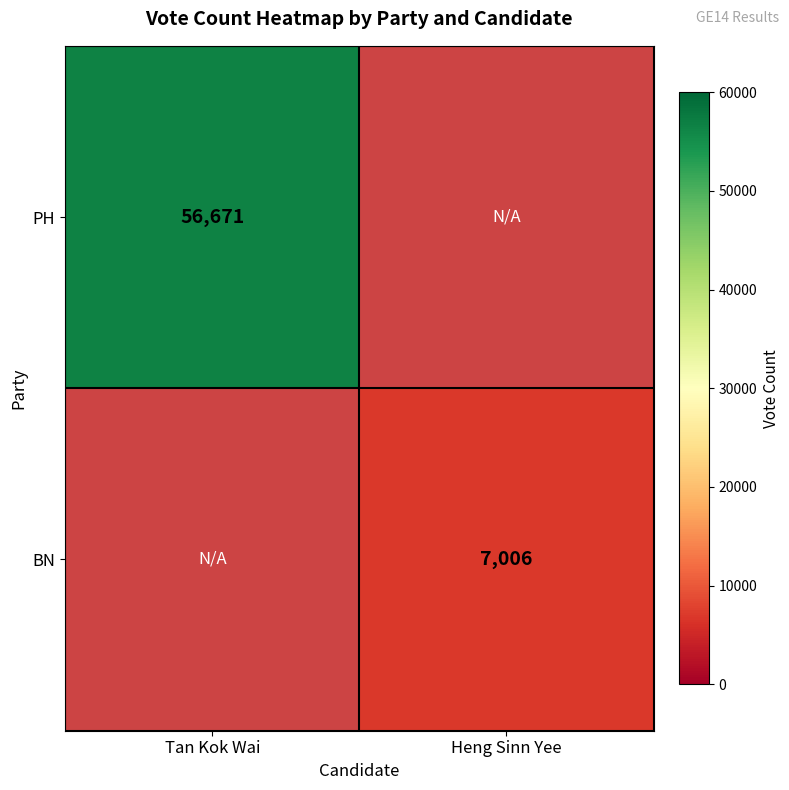

The value of PH at Tan Kok Wai is 56671. True or false?

True